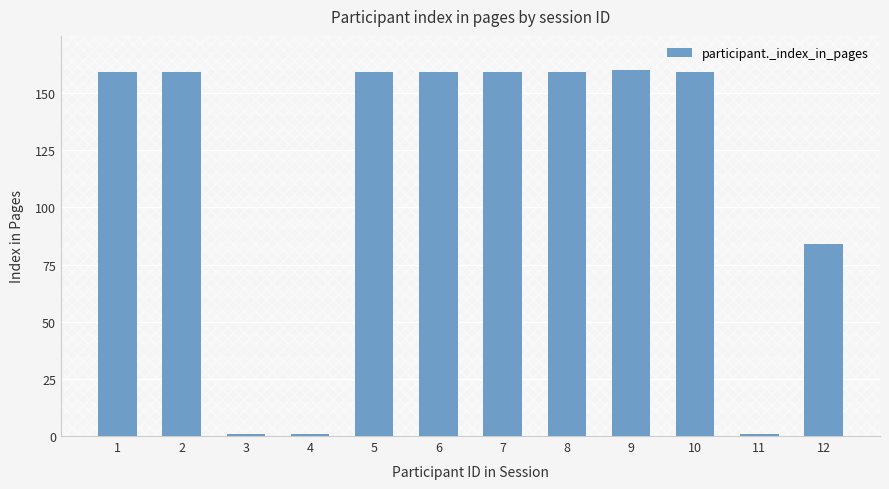

What is the ratio of the value at 9 to the value at 1?

1.0